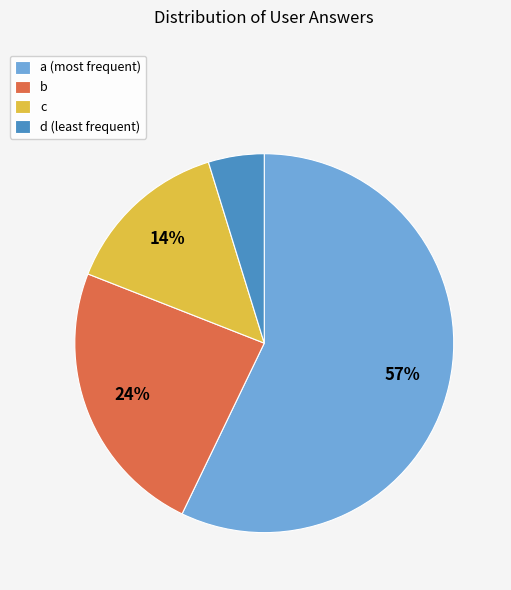

Rank the categories by value from highest to lowest.

a, b, c, d